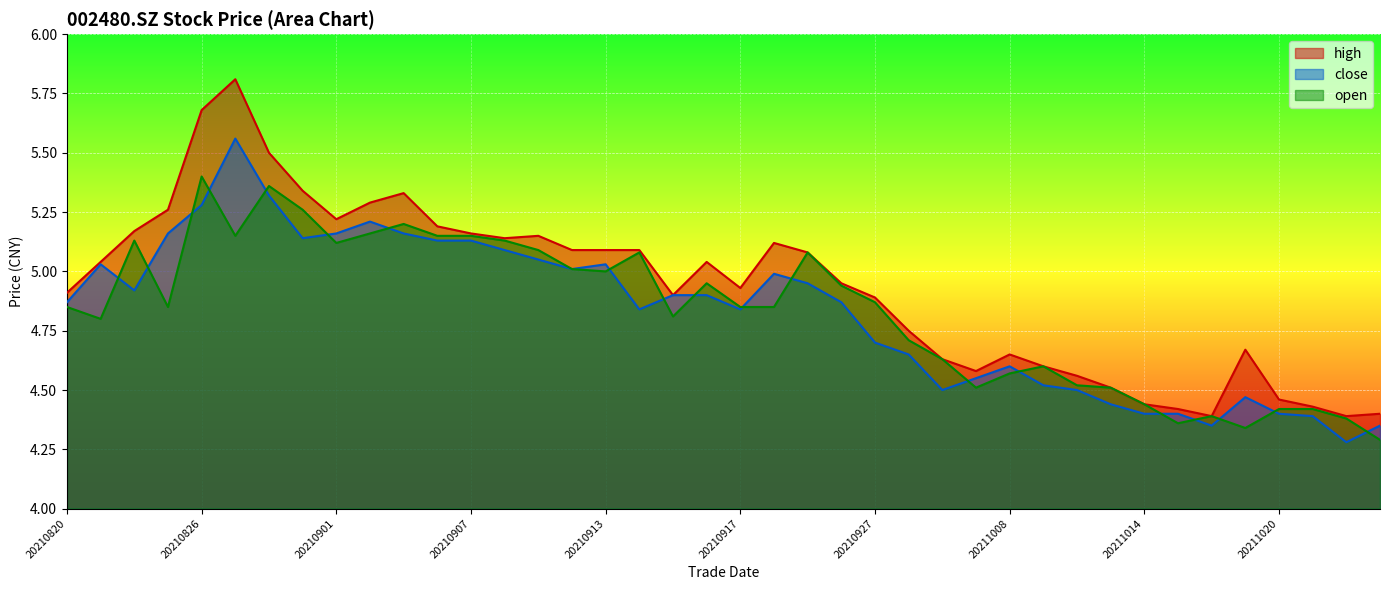

Between which two adjacent categories do close and open first intersect?

20210823 and 20210824